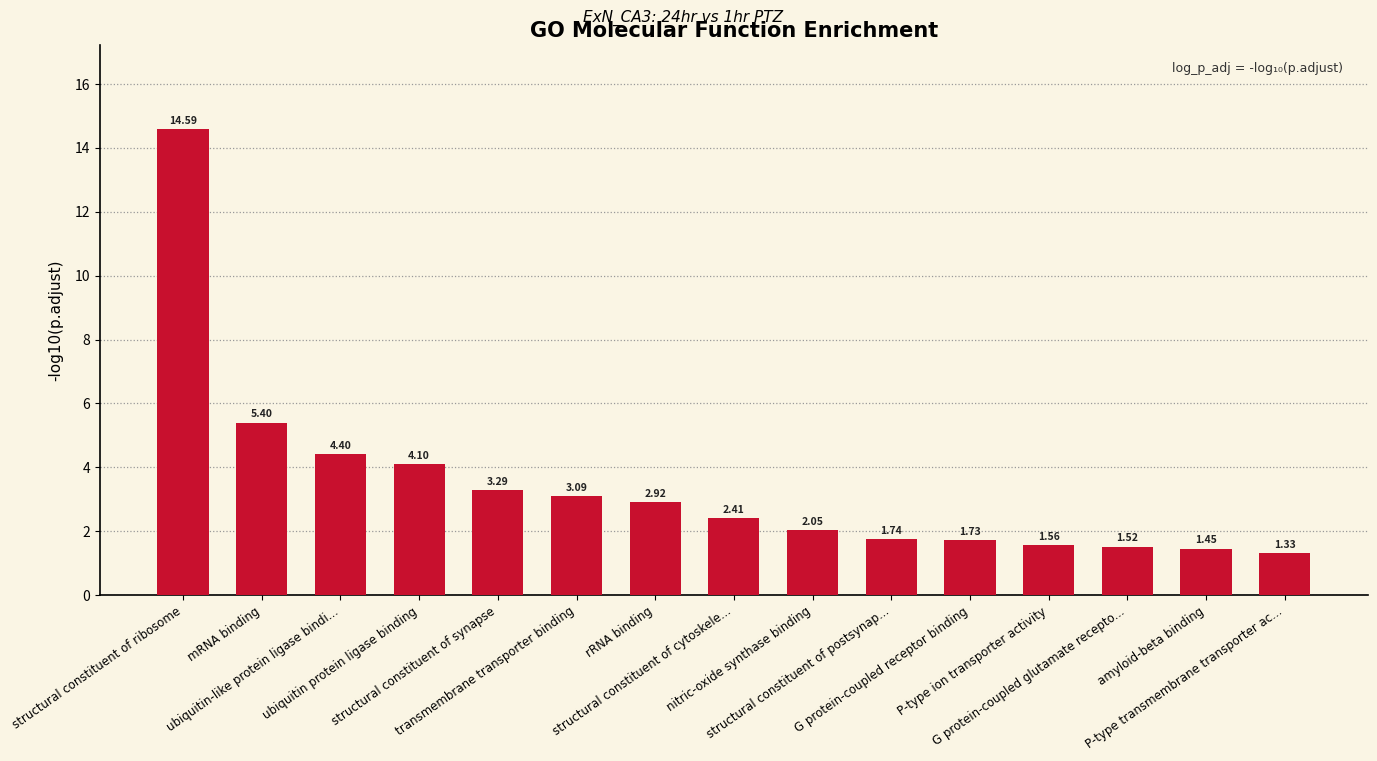

What is the sum of all values?

51.6